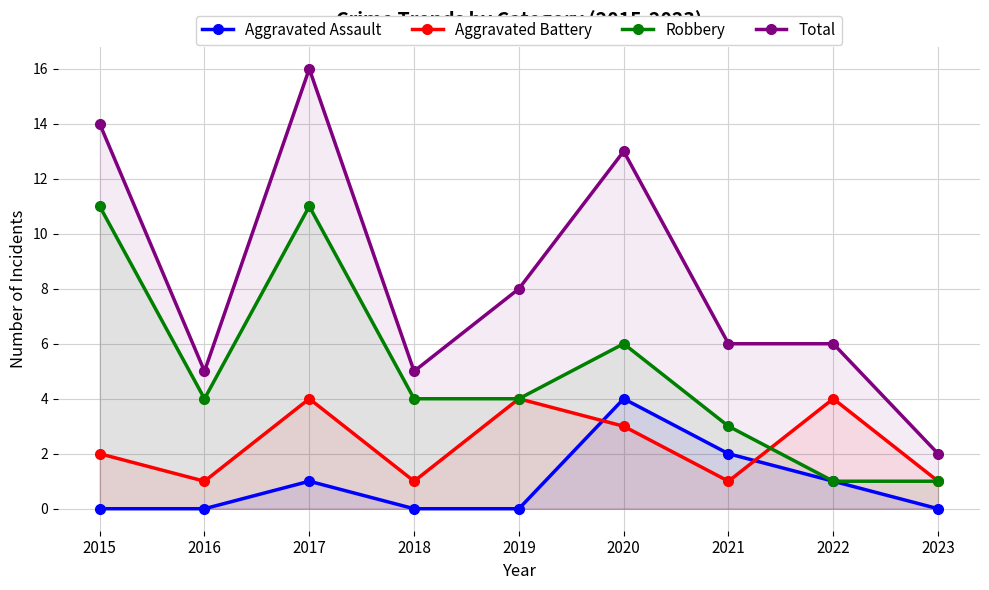

What is the value of the Aggravated Battery point at the 4th from the left?

1